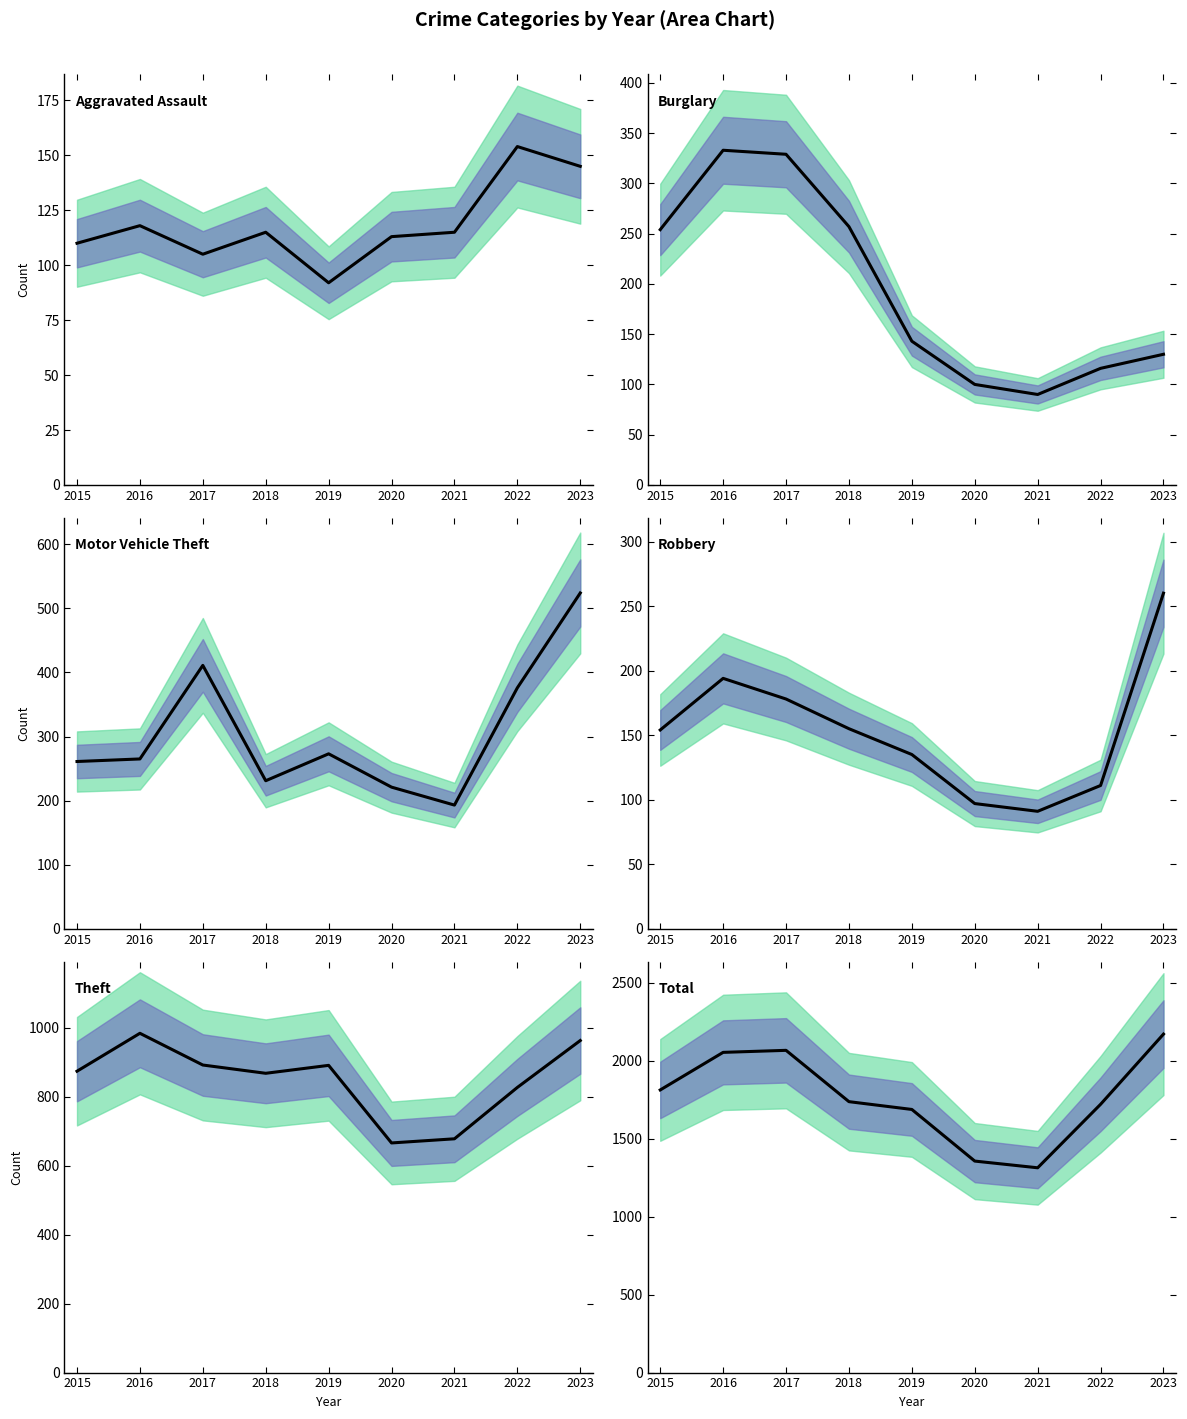

At how many categories does at least one series exceed 2144?

1